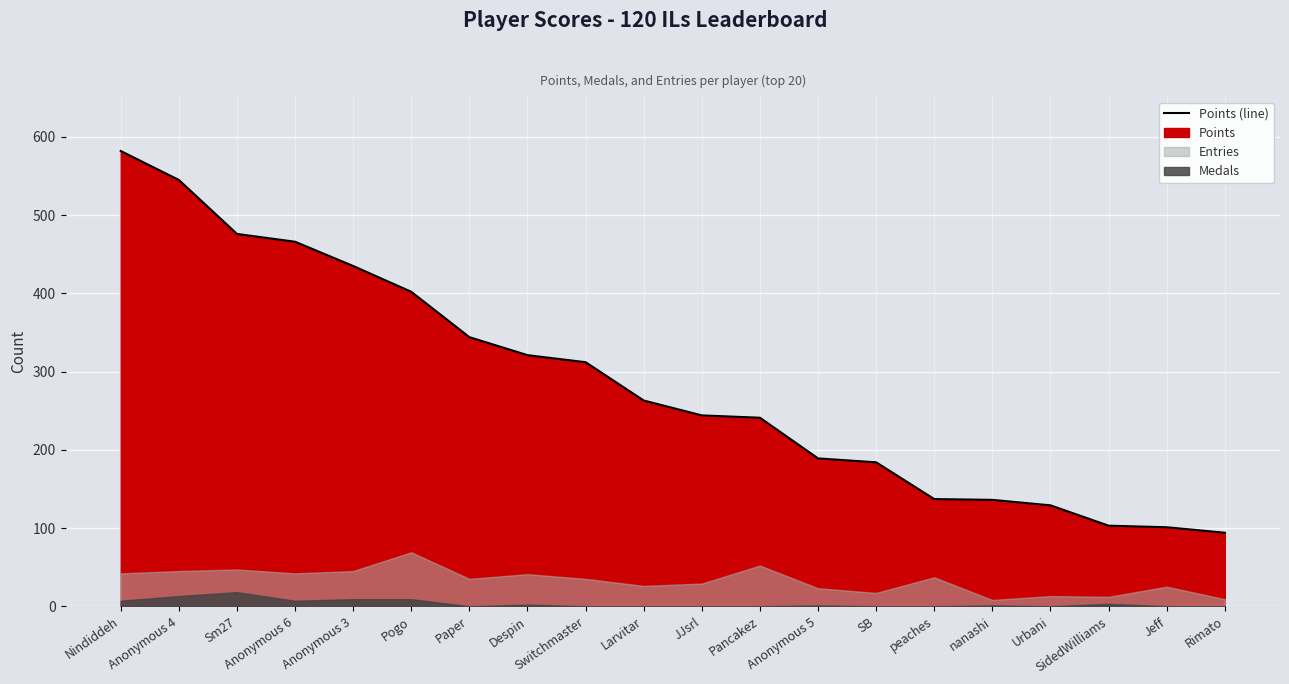

What is the label of the 13th point from the left?

Anonymous 5